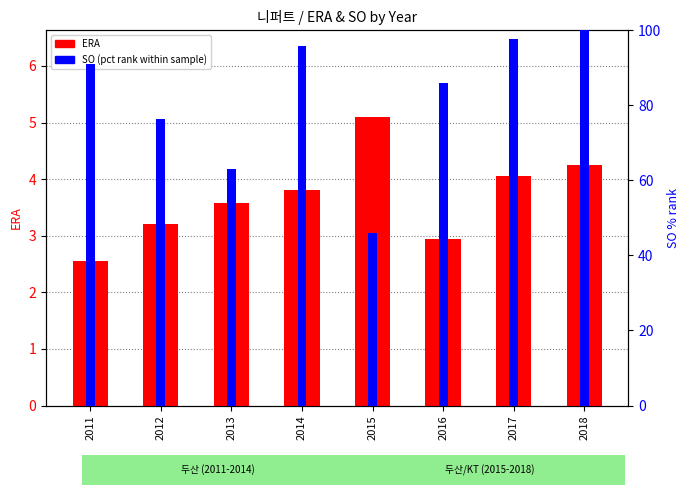

How many bars are there in total?

16